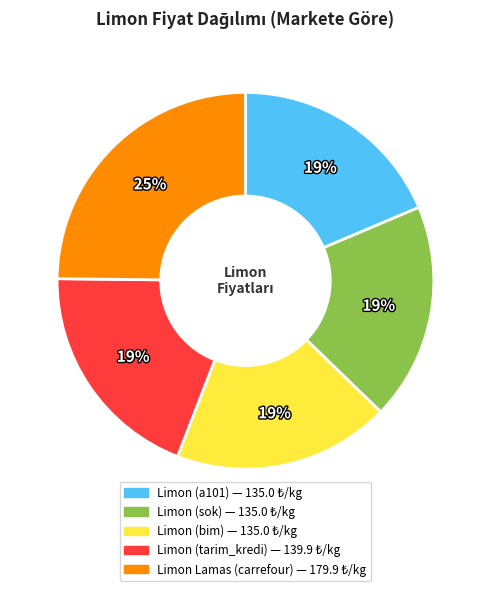

To the nearest percent, what is the average slice percentage?

20%